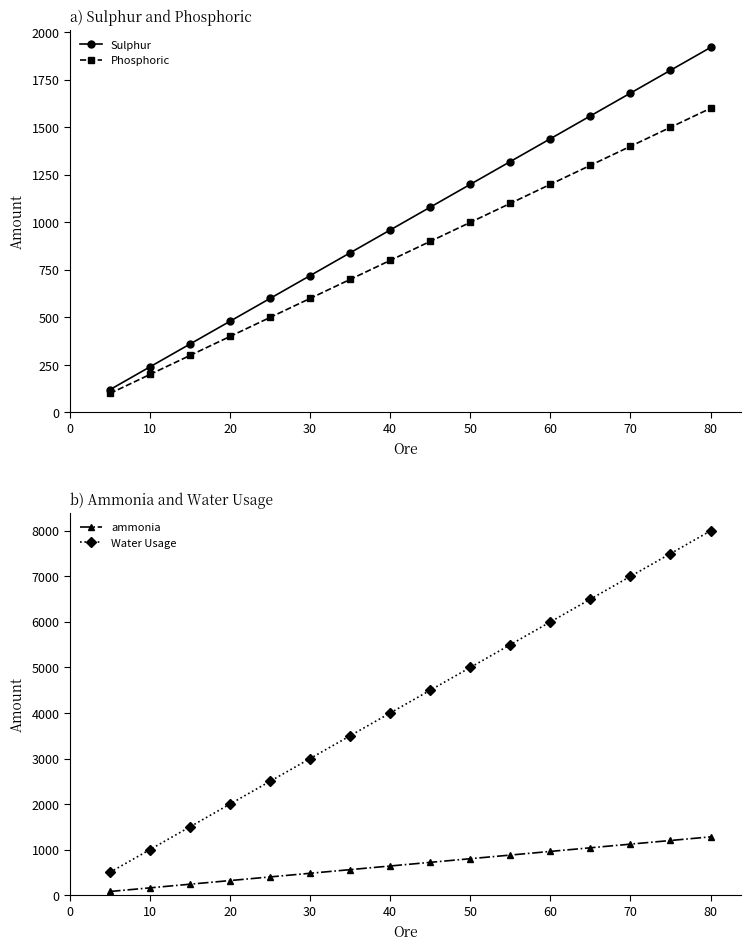

Which series has the largest total across all categories?

Water Usage